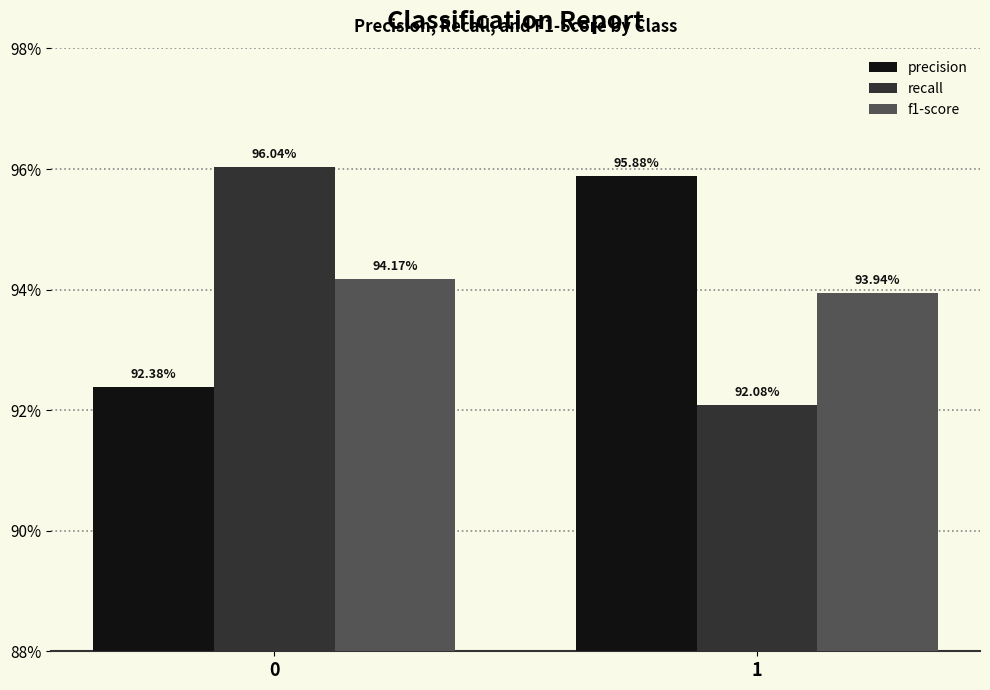

The precision series shows 1.0 at 1. True or false?

True